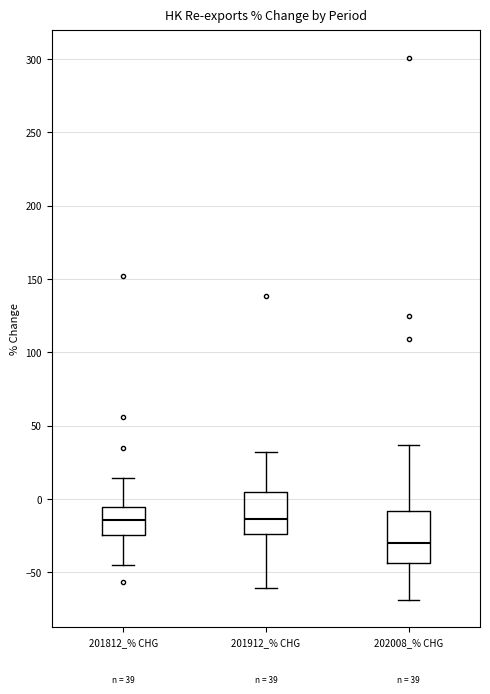

Which box is the tallest, from its lower edge to its upper edge?

202008_% CHG